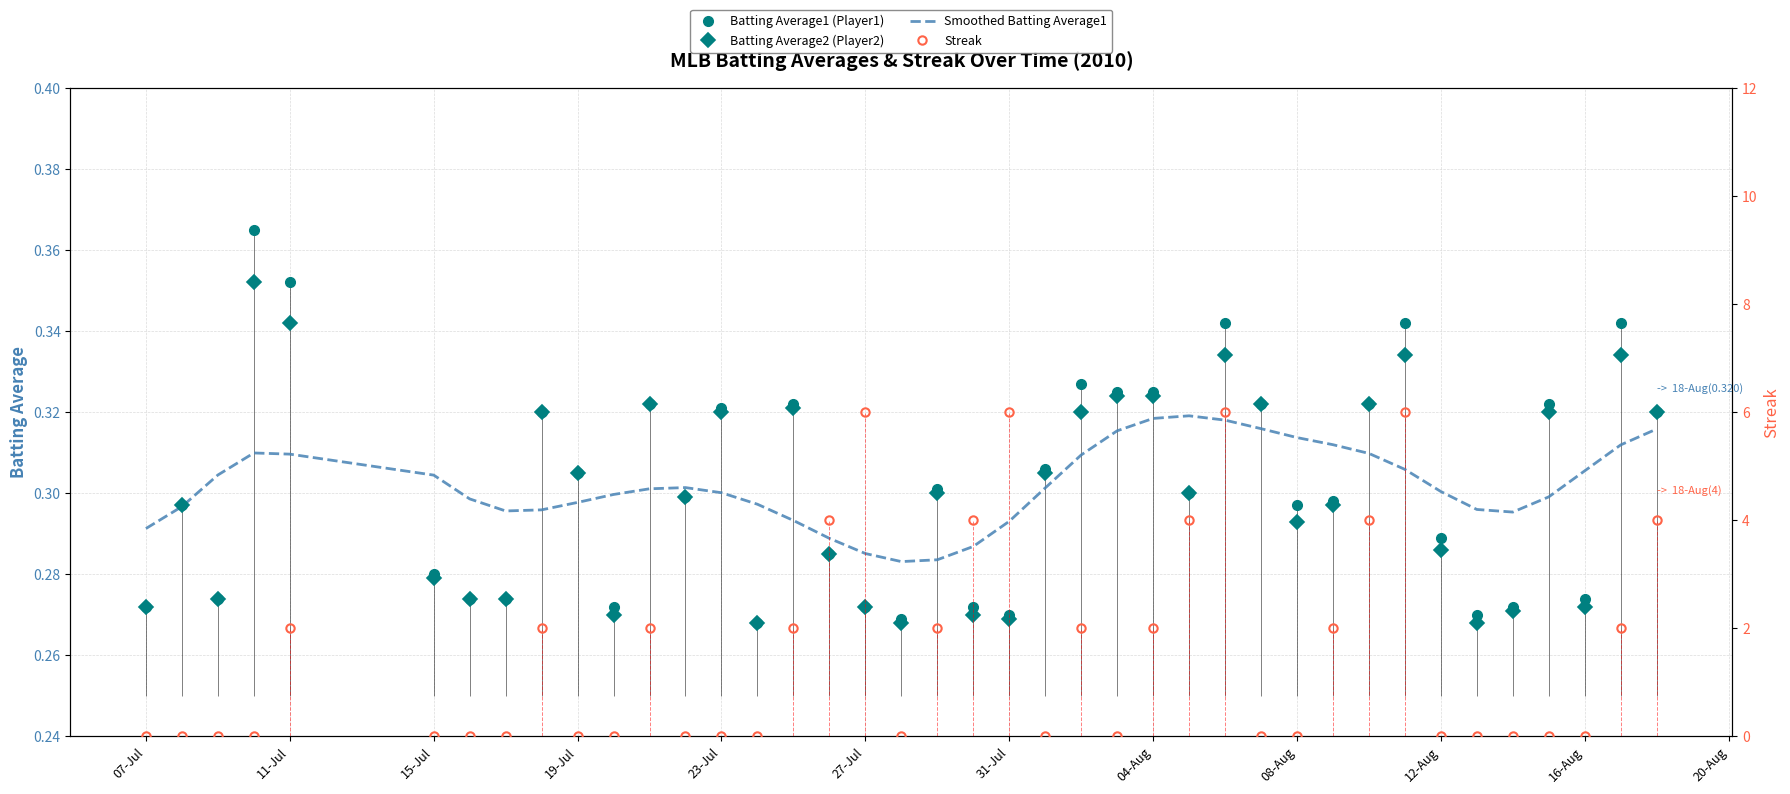

List the series in order of their peak value, lowest first.

Smoothed Batting Average1, Batting Average2 (Player2), Batting Average1 (Player1), Streak